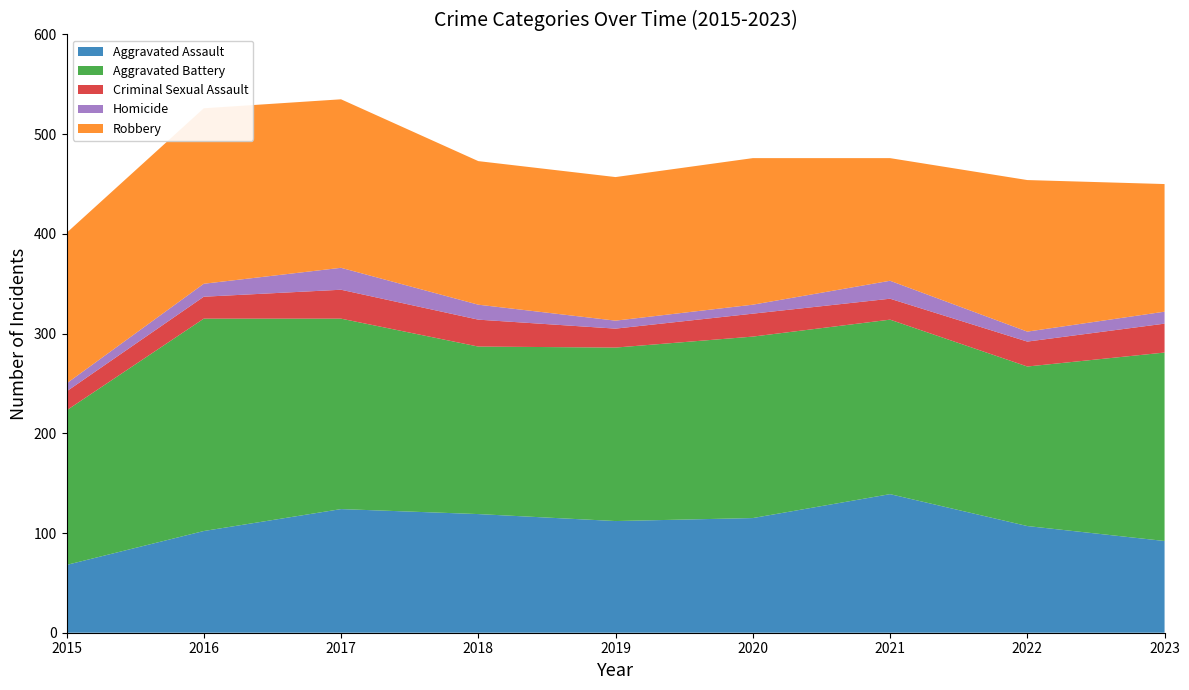

Reading right to left, transcribe all the data shown in this chart.

Aggravated Assault: 2023=92	2022=107	2021=139	2020=115	2019=112	2018=119	2017=124	2016=102	2015=68
Aggravated Battery: 2023=189	2022=160	2021=175	2020=182	2019=174	2018=168	2017=191	2016=213	2015=155
Criminal Sexual Assault: 2023=29	2022=25	2021=21	2020=23	2019=19	2018=27	2017=29	2016=22	2015=19
Homicide: 2023=12	2022=10	2021=18	2020=9	2019=8	2018=15	2017=22	2016=13	2015=8
Robbery: 2023=128	2022=152	2021=123	2020=147	2019=144	2018=144	2017=169	2016=176	2015=151